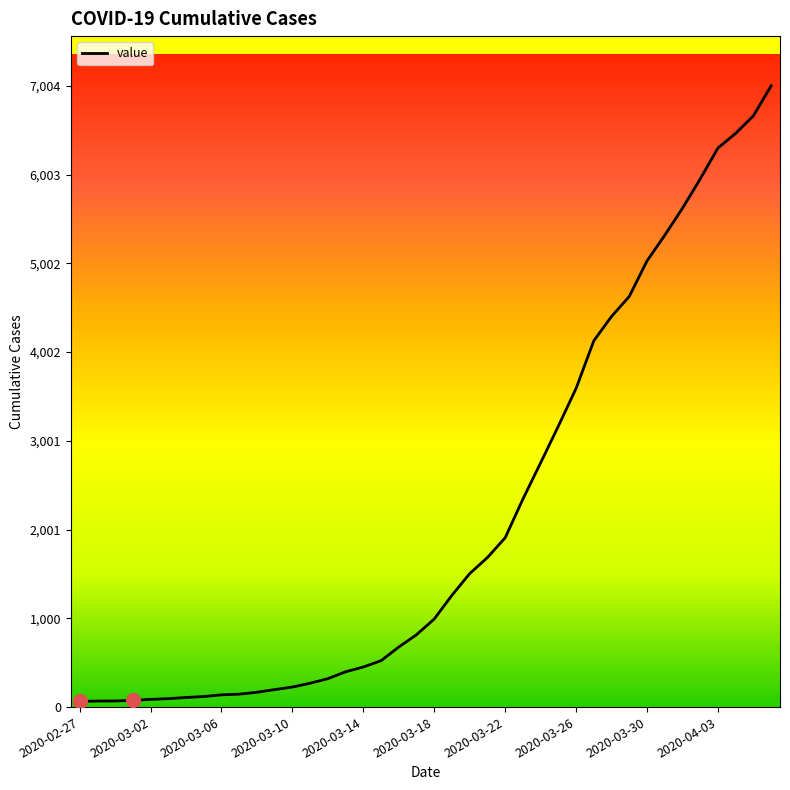

How many lines are shown in the chart?

1